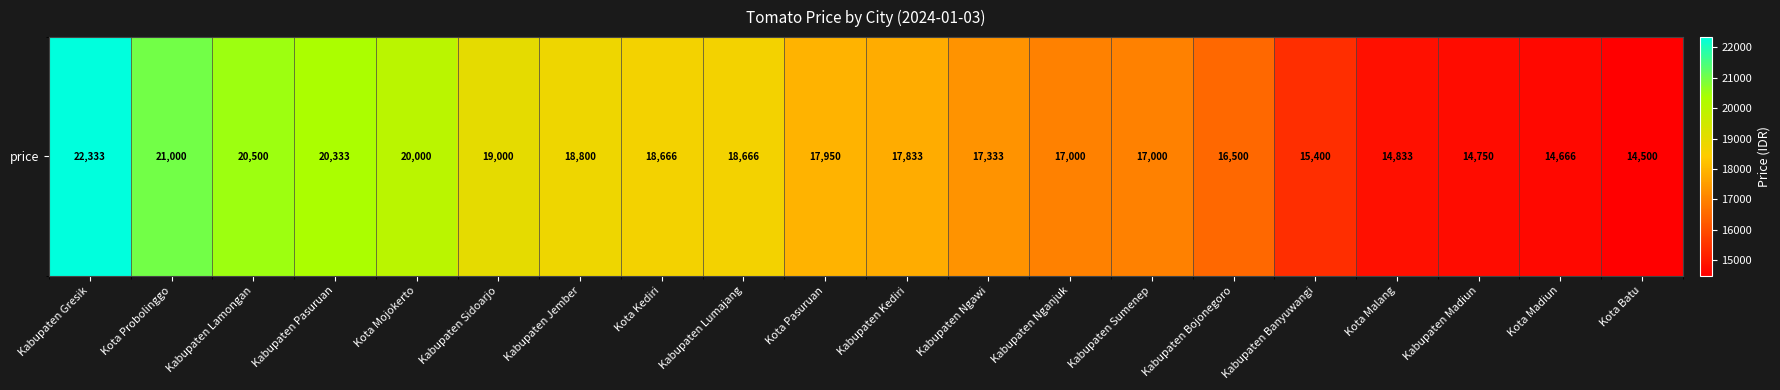

List the labels in order of value, smallest first.

Kota Batu, Kota Madiun, Kabupaten Madiun, Kota Malang, Kabupaten Banyuwangi, Kabupaten Bojonegoro, Kabupaten Nganjuk, Kabupaten Sumenep, Kabupaten Ngawi, Kabupaten Kediri, Kota Pasuruan, Kota Kediri, Kabupaten Lumajang, Kabupaten Jember, Kabupaten Sidoarjo, Kota Mojokerto, Kabupaten Pasuruan, Kabupaten Lamongan, Kota Probolinggo, Kabupaten Gresik